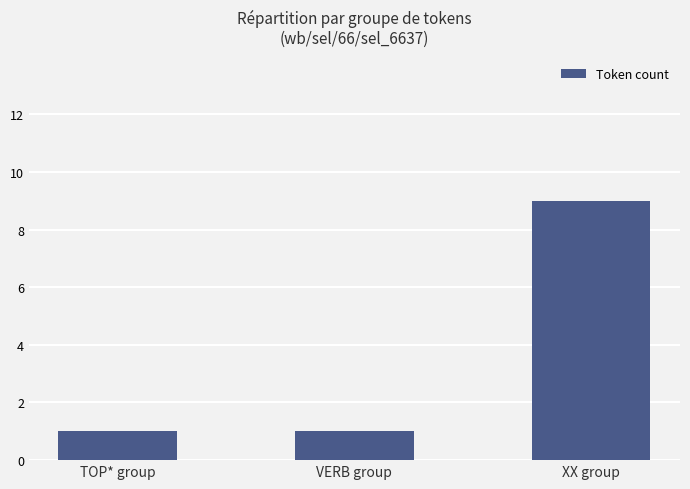

What is the average value?

4